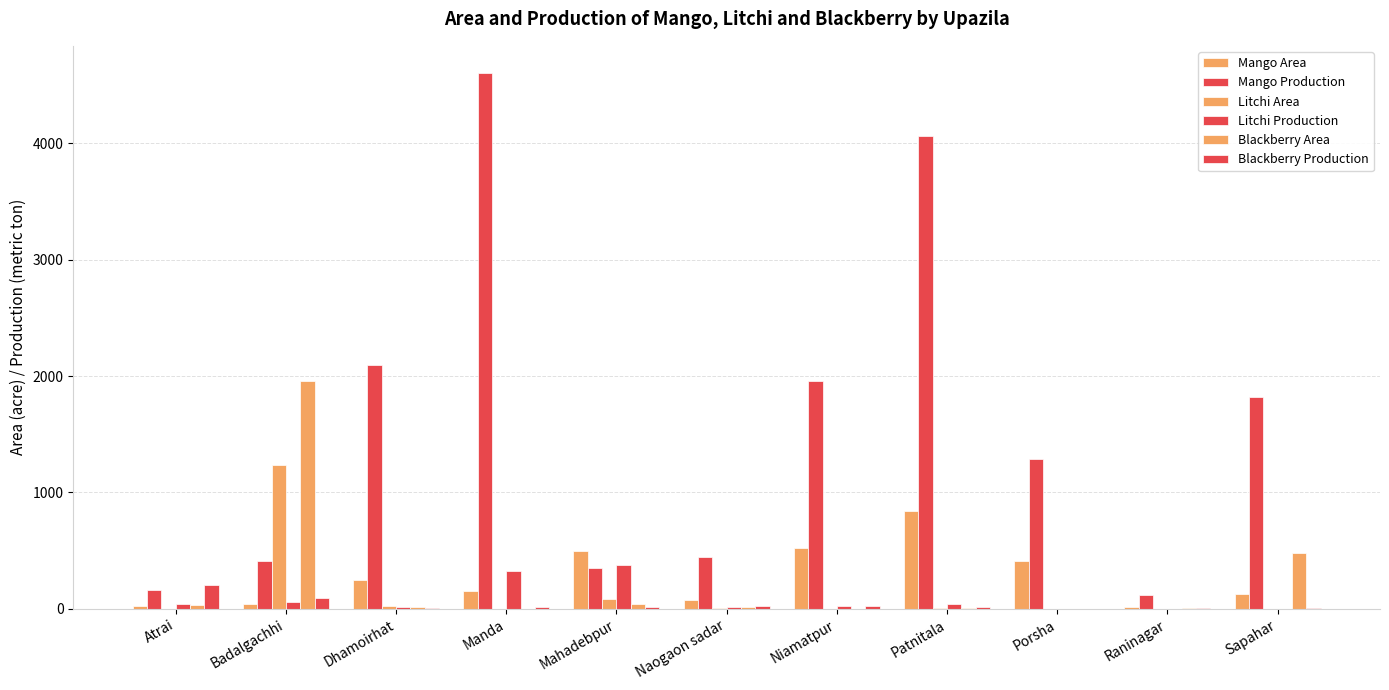

True or false: Mango Area has a value of 10 at Badalgachhi.

False